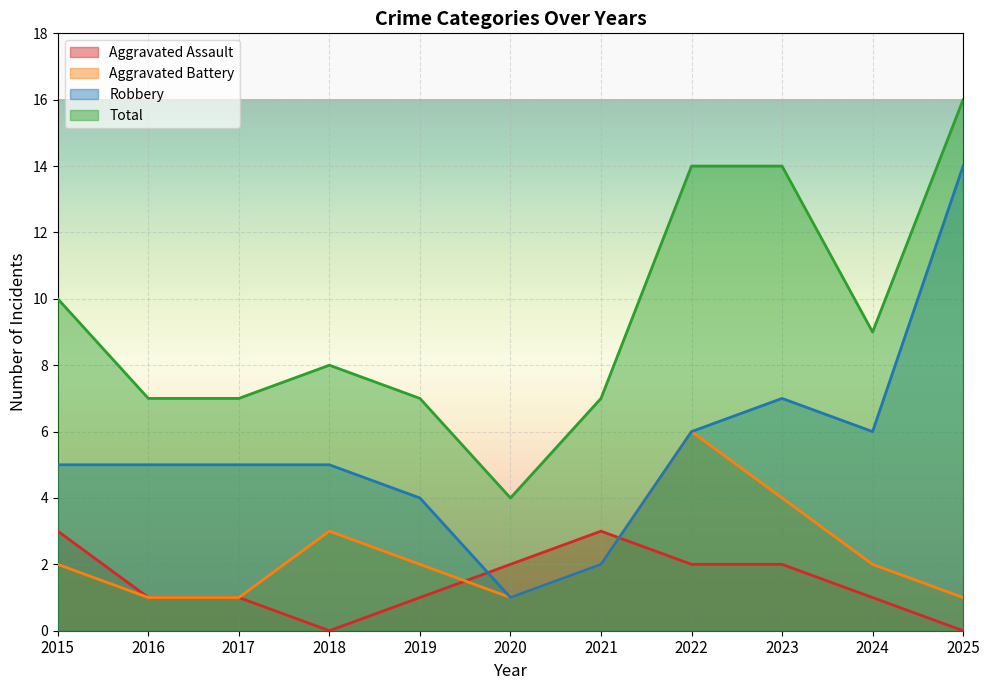

Does the chart display data point markers on the line(s)?

No